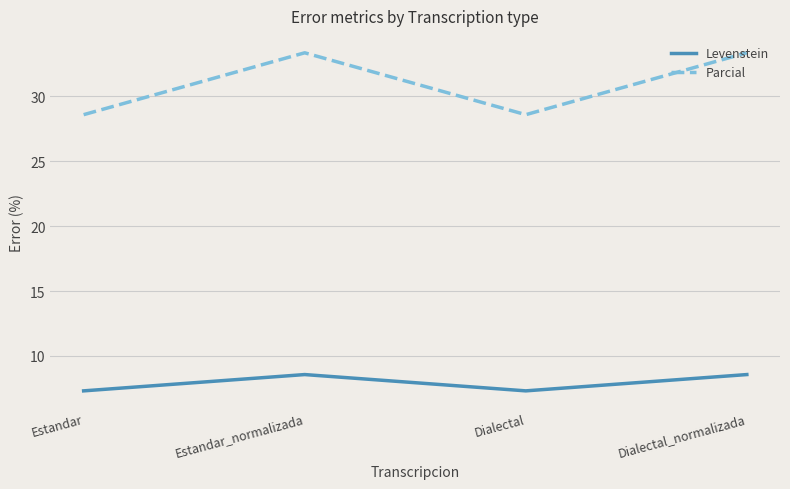

What is the difference between the maximum and minimum values in the Levenstein series?

1.3